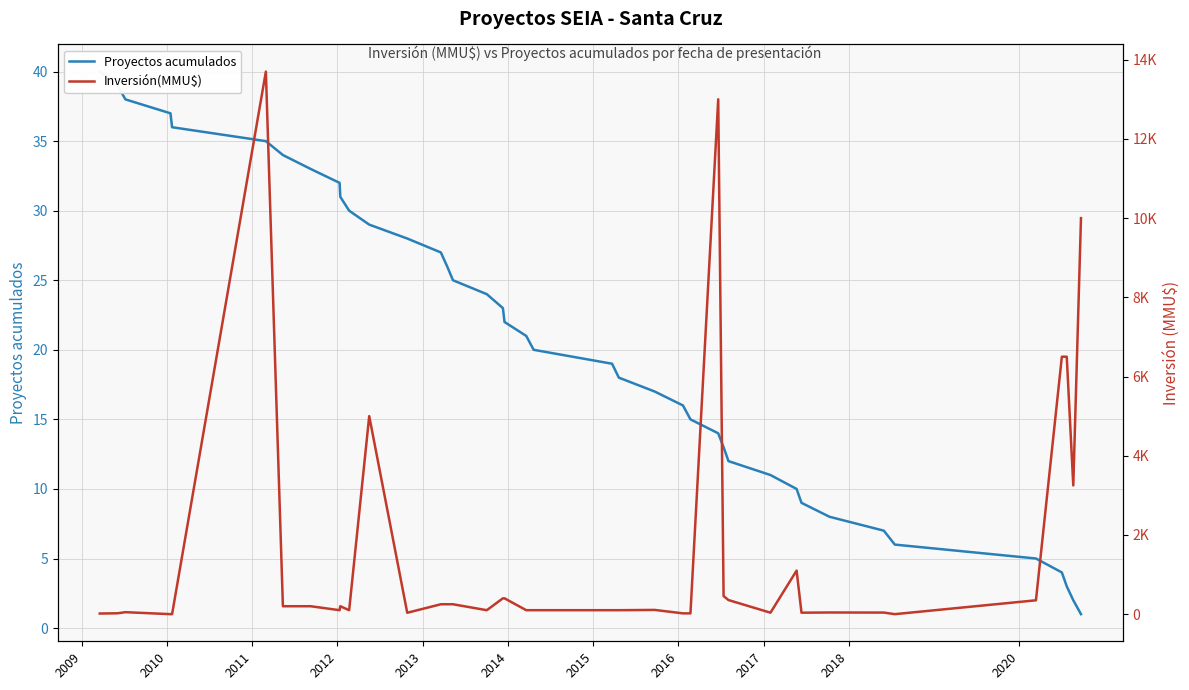

How many categories are shown in the chart?

40